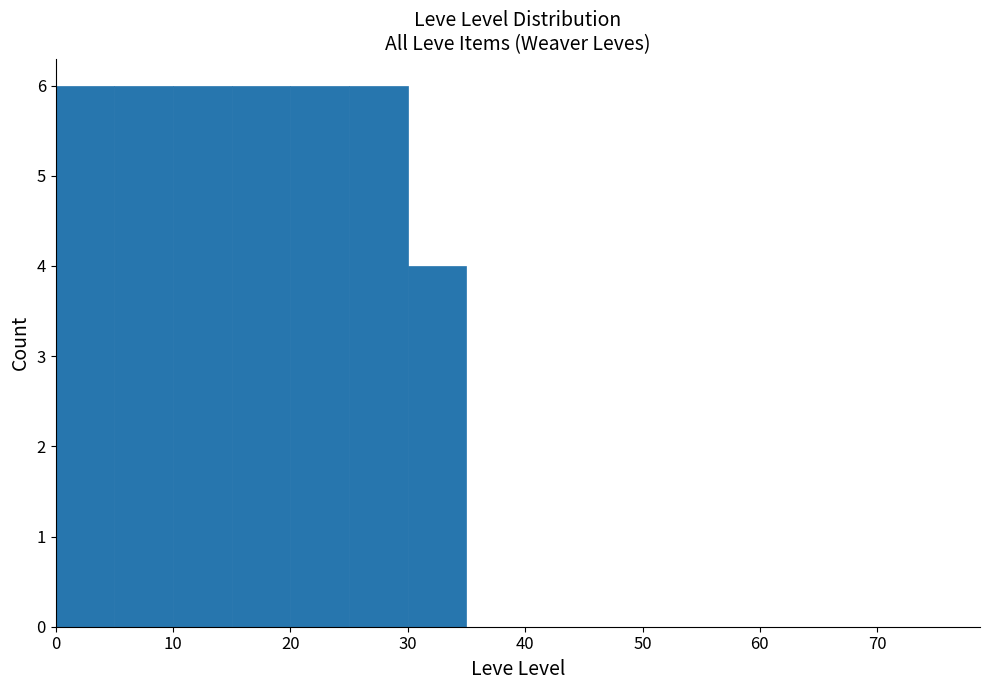

How tall is the bar that spans 30 to 35 on the x-axis? The values are not printed on the chart, so give them approximately, as read against the axis.

4